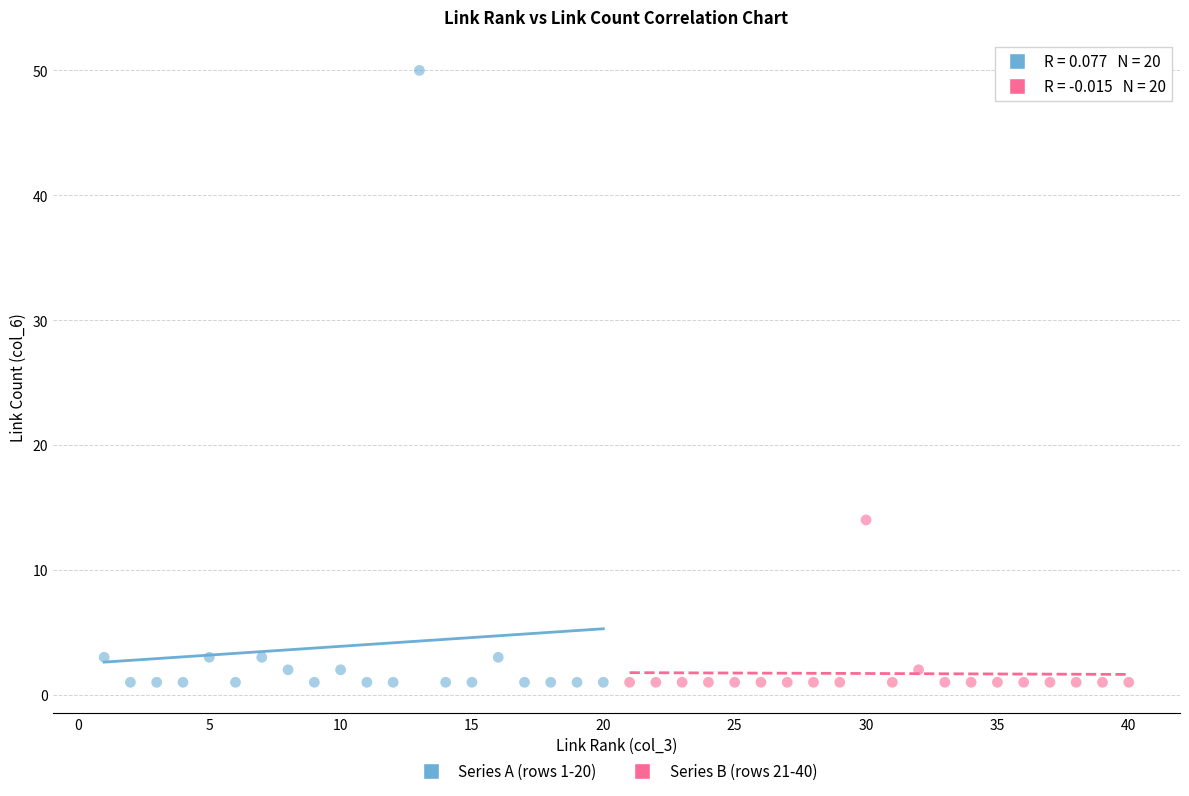

Which series contains the highest Y value?

Series A (rows 1-20)